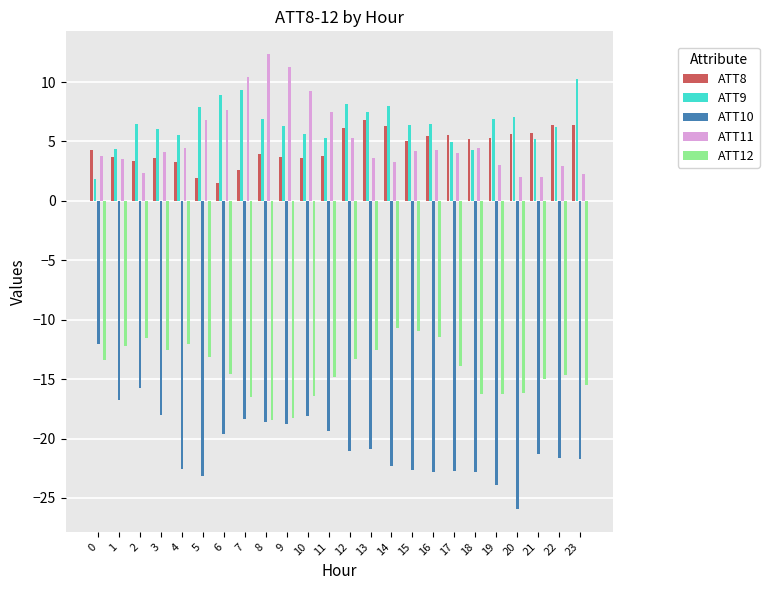

Which series has the largest range (max minus min)?

ATT10